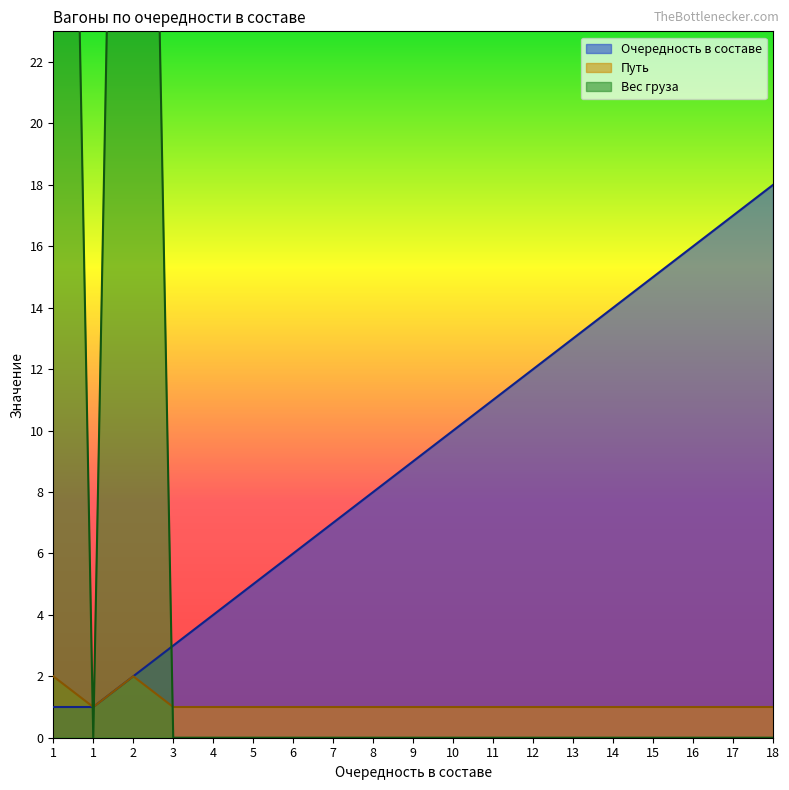

How many values in Вес груза are above zero?

2